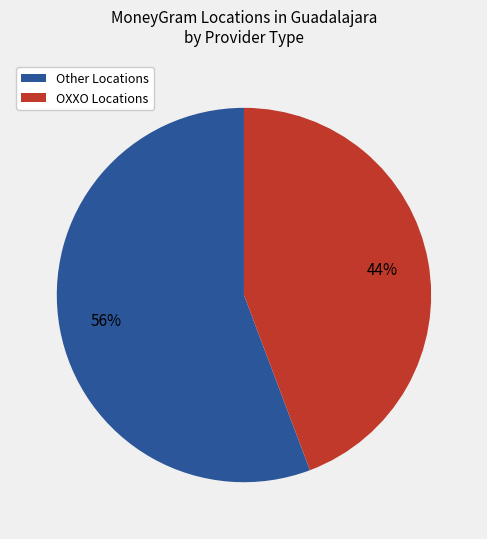

Is there a majority slice in this chart?

Yes